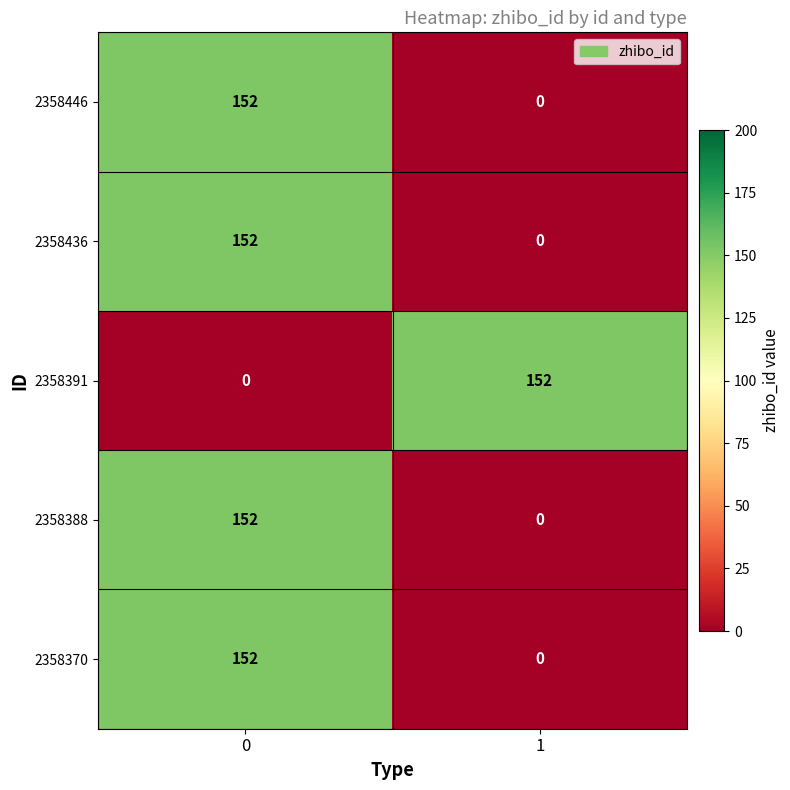

Rank the categories by 2358391 value from lowest to highest.

0, 1